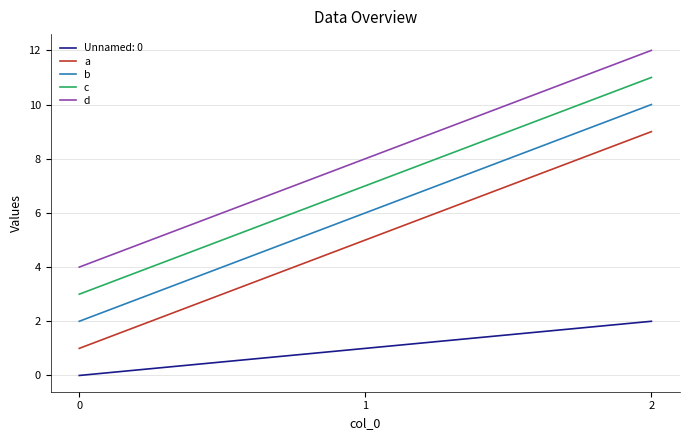

Where is c nearest to the value 7?

1